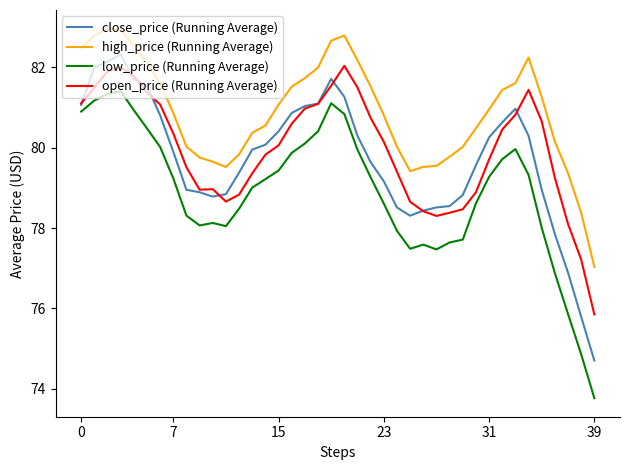

What is the sum of all low_price (Running Average) values?

3156.5